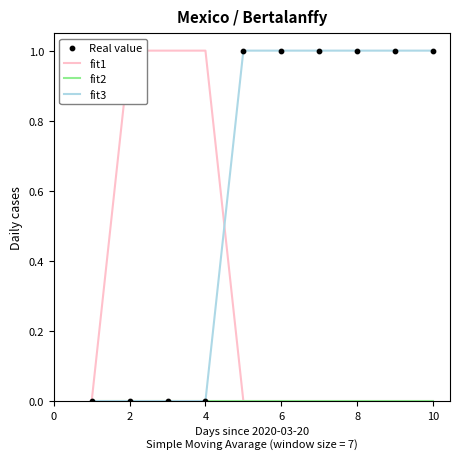

True or false: fit3 has a value of 1 at 6.

True